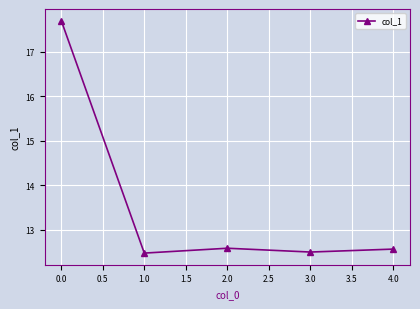

Approximately how many times larger is the value at 0.0 compared to 1.0?

1.4